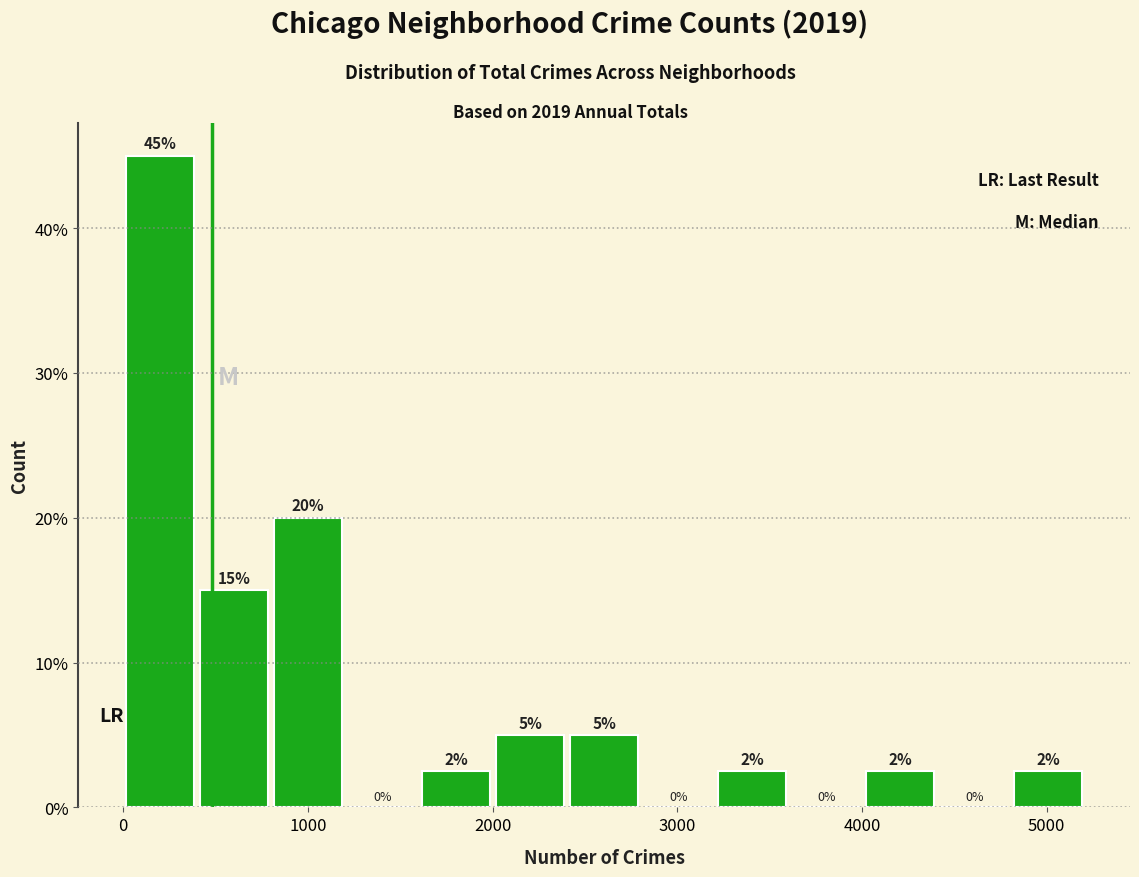

Over which range of the x-axis is the bar tallest?

0 to 400